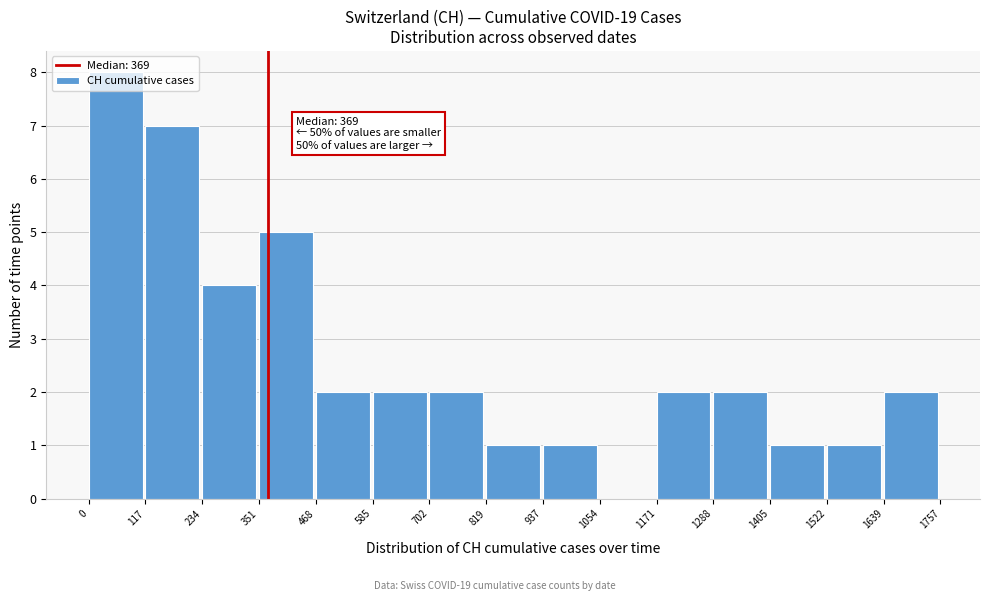

Over which range of the x-axis is the bar tallest?

0 to 117